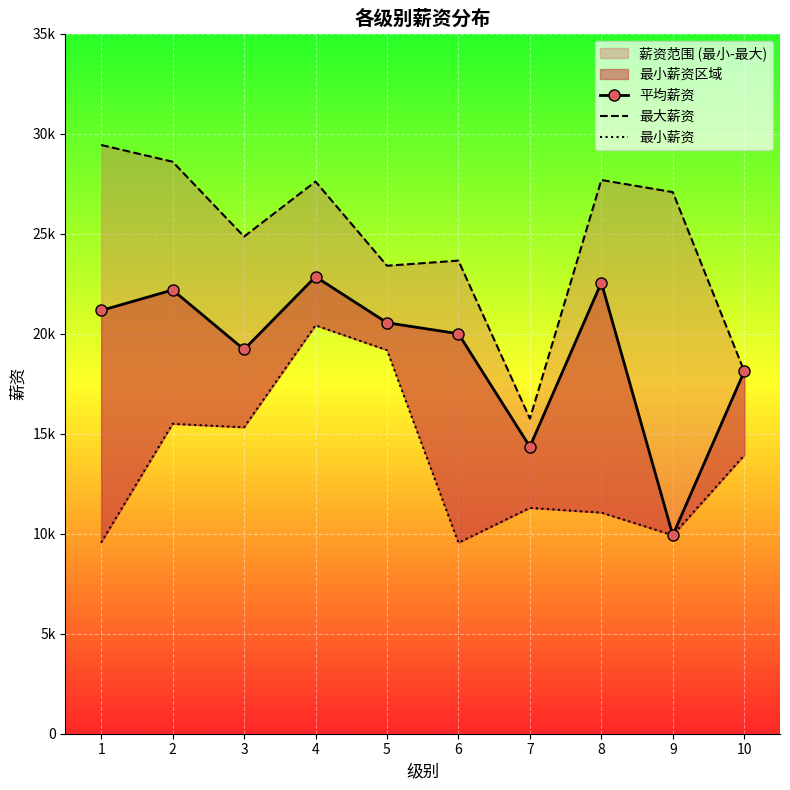

Is this an area chart (filled region under the line)?

No